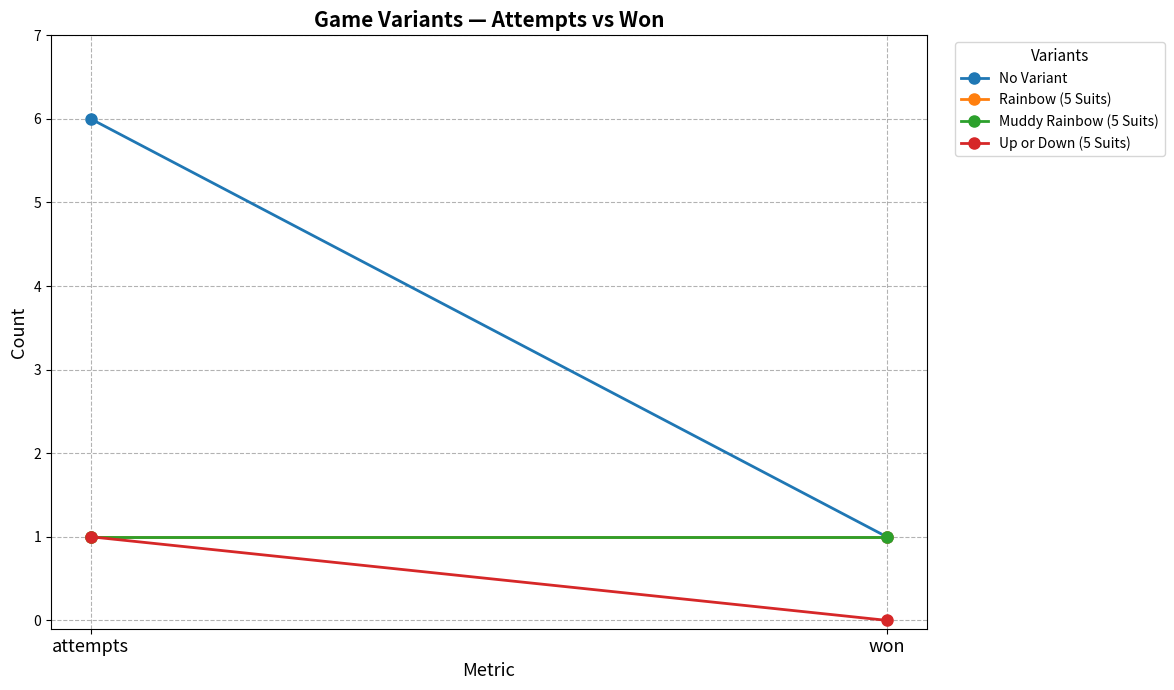

Where is Rainbow (5 Suits) nearest to the value 1?

attempts